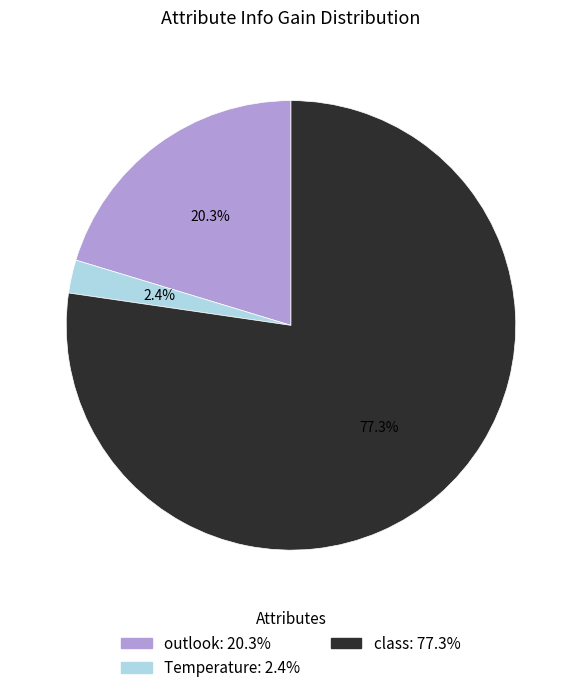

What is the majority slice?

class